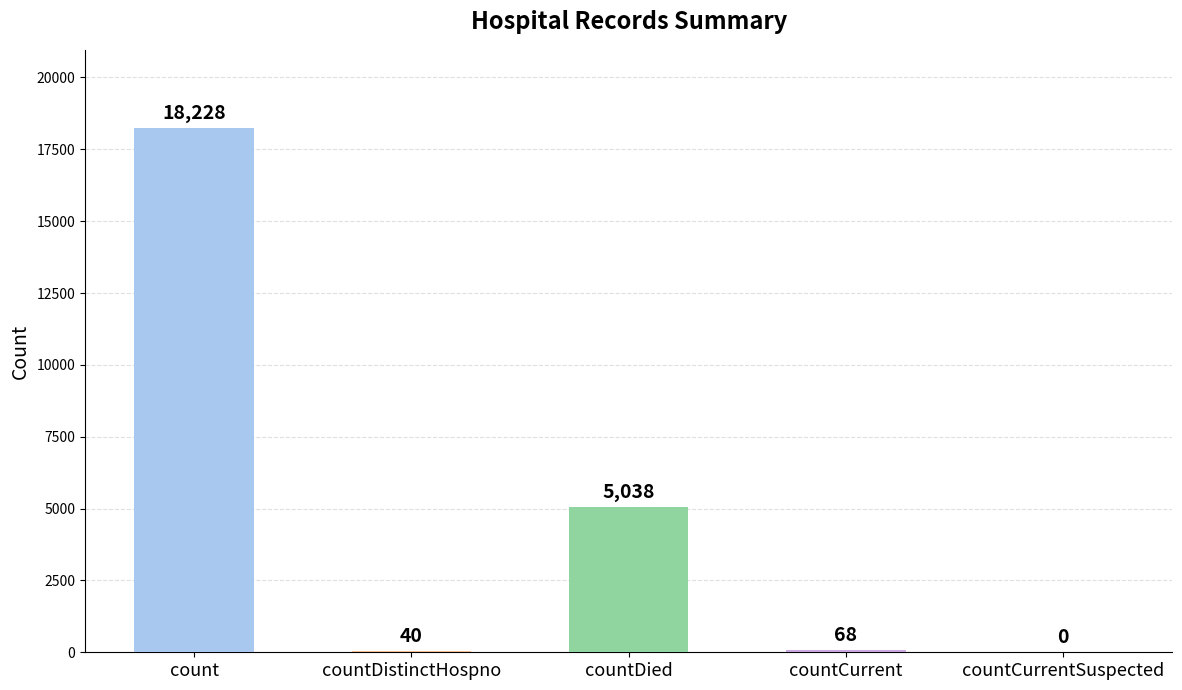

Are the bars horizontal?

No